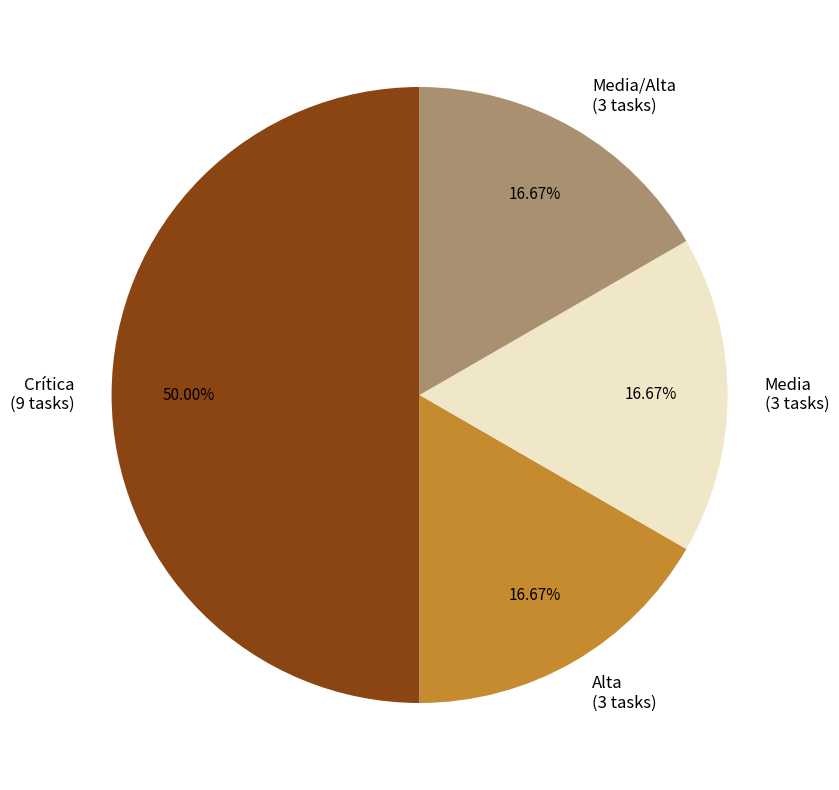

Which slice is the largest?

Crítica (9 tasks)